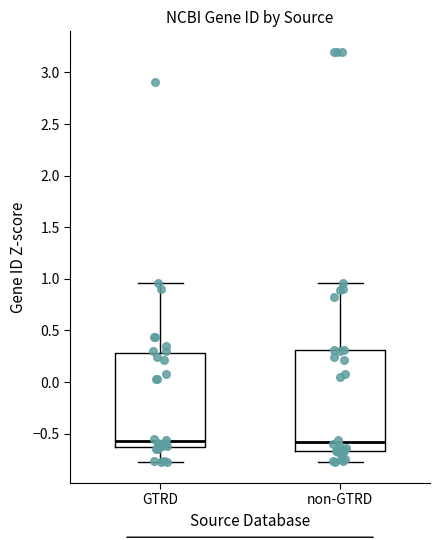

Reading left to right, read every box against the y-axis: the position of its median line, the range the box covers, and the ends of its whiskers. The values are not printed on the chart, so give them approximately, as read against the axis.

GTRD: median -0.55, box -0.65 to 0.30, whiskers -0.80 to 0.95
non-GTRD: median -0.60, box -0.65 to 0.30, whiskers -0.80 to 0.95